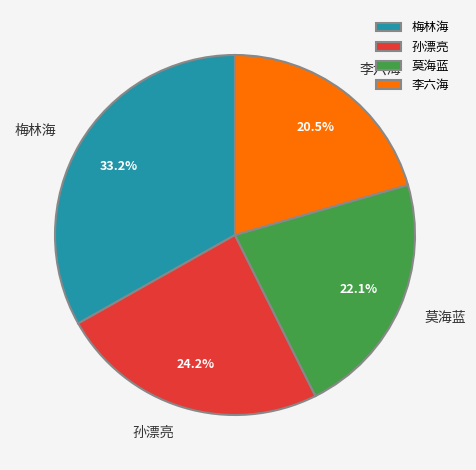

What is the ratio of the value at 梅林海 to the value at 孙漂亮?

1.4